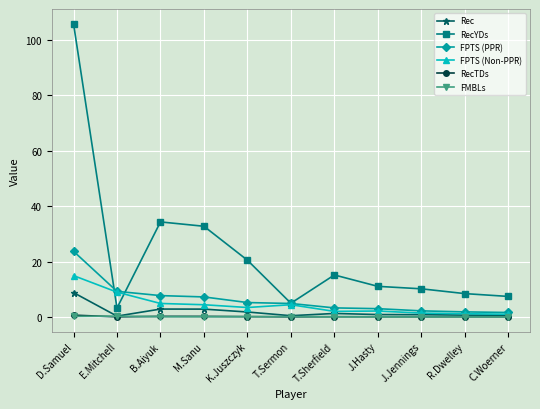

True or false: RecYDs and FMBLs cross at least once.

False